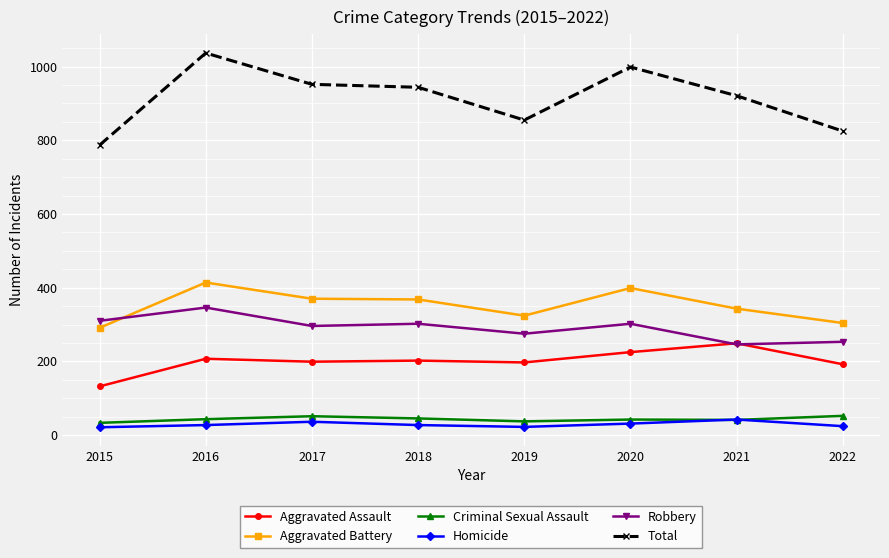

What is the difference between the Aggravated Assault values at 2019 and 2021?

52